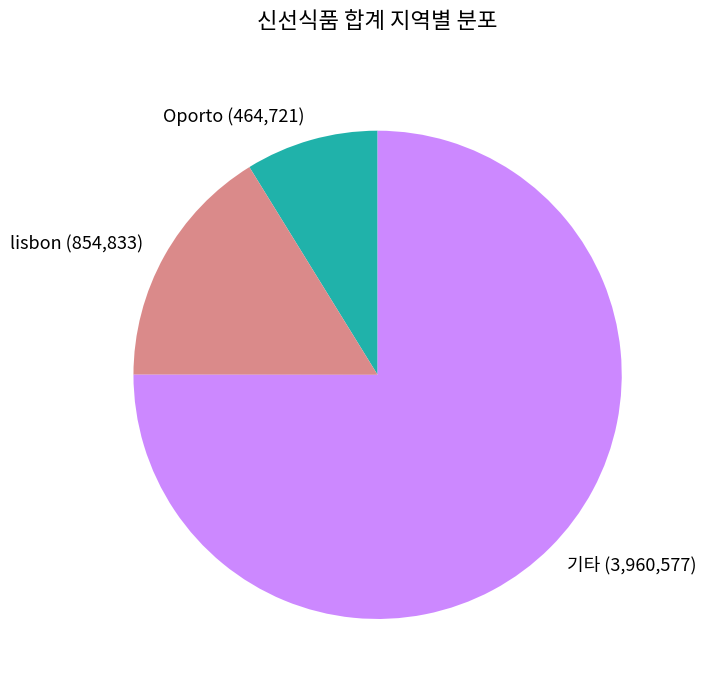

Is Oporto the majority of the pie?

No